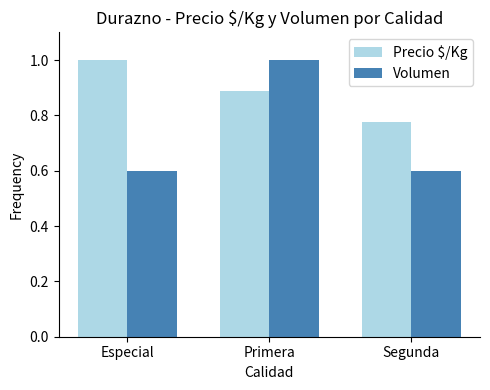

What is the minimum value for Volumen?

0.6